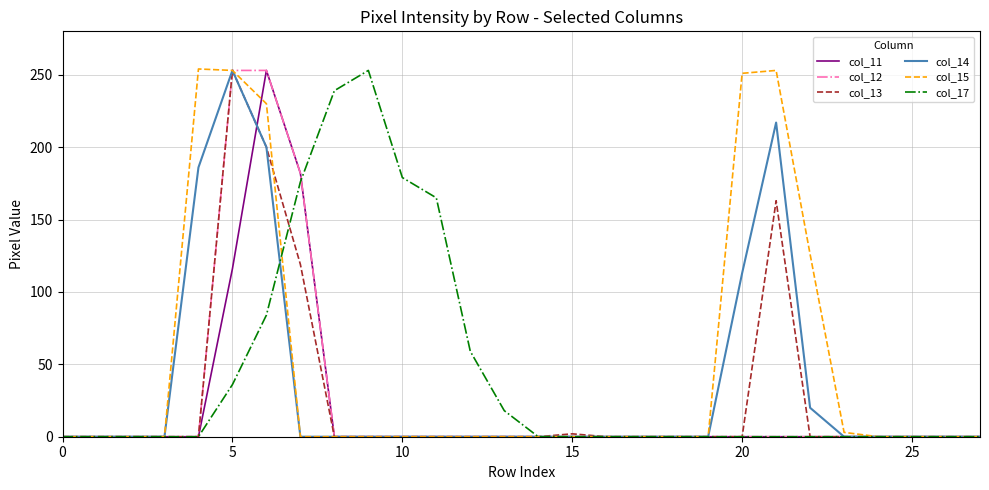

What is the maximum value shown in the chart?

254